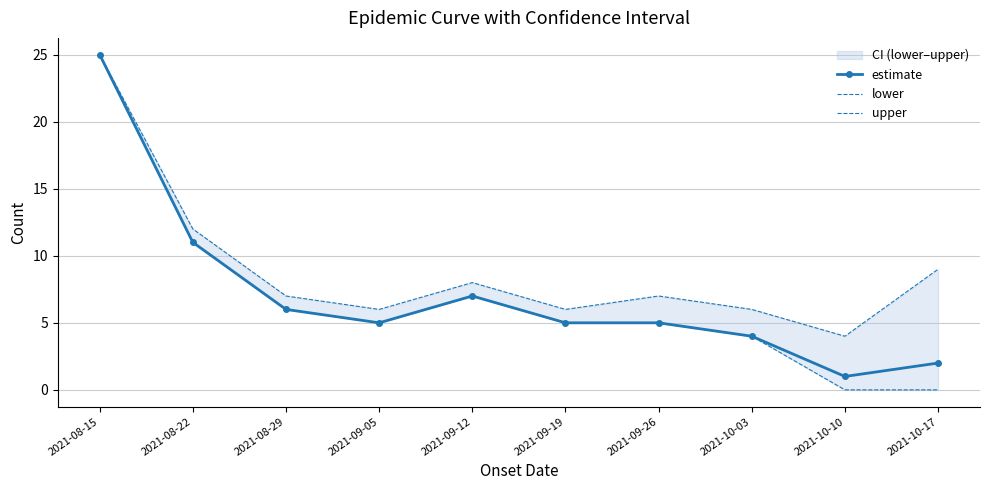

Where is the first local minimum for upper?

2021-09-05